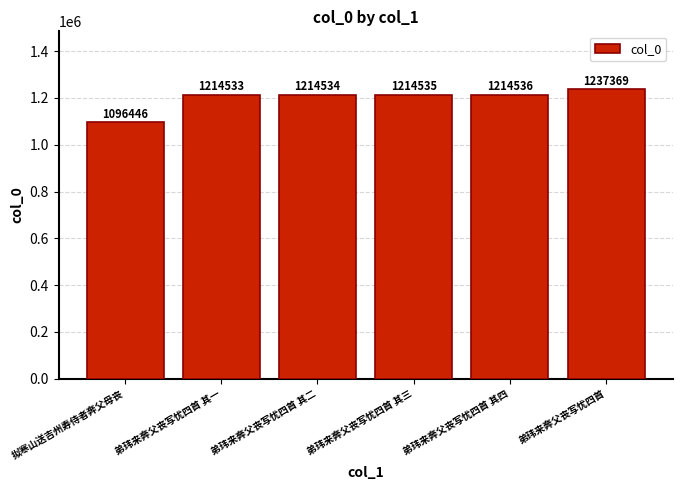

What is the ratio of the value at 弟玮来奔父丧写忧四首 其一 to the value at 弟玮来奔父丧写忧四首 其二?

1.0